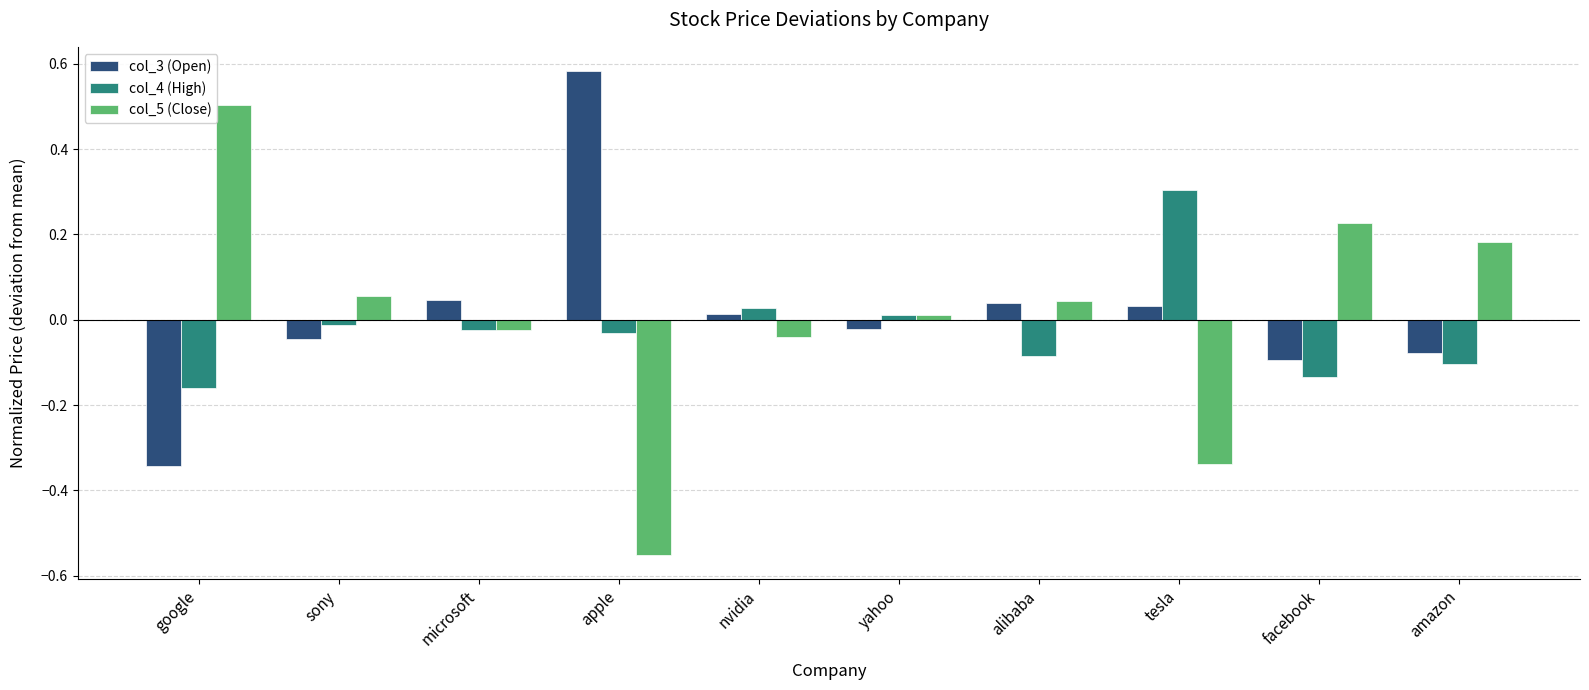

Does the chart contain stacked bars?

No